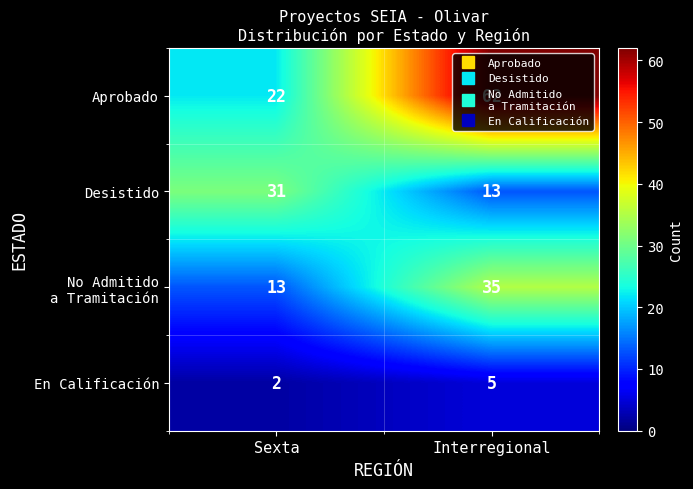

What is the maximum value shown in the chart?

62